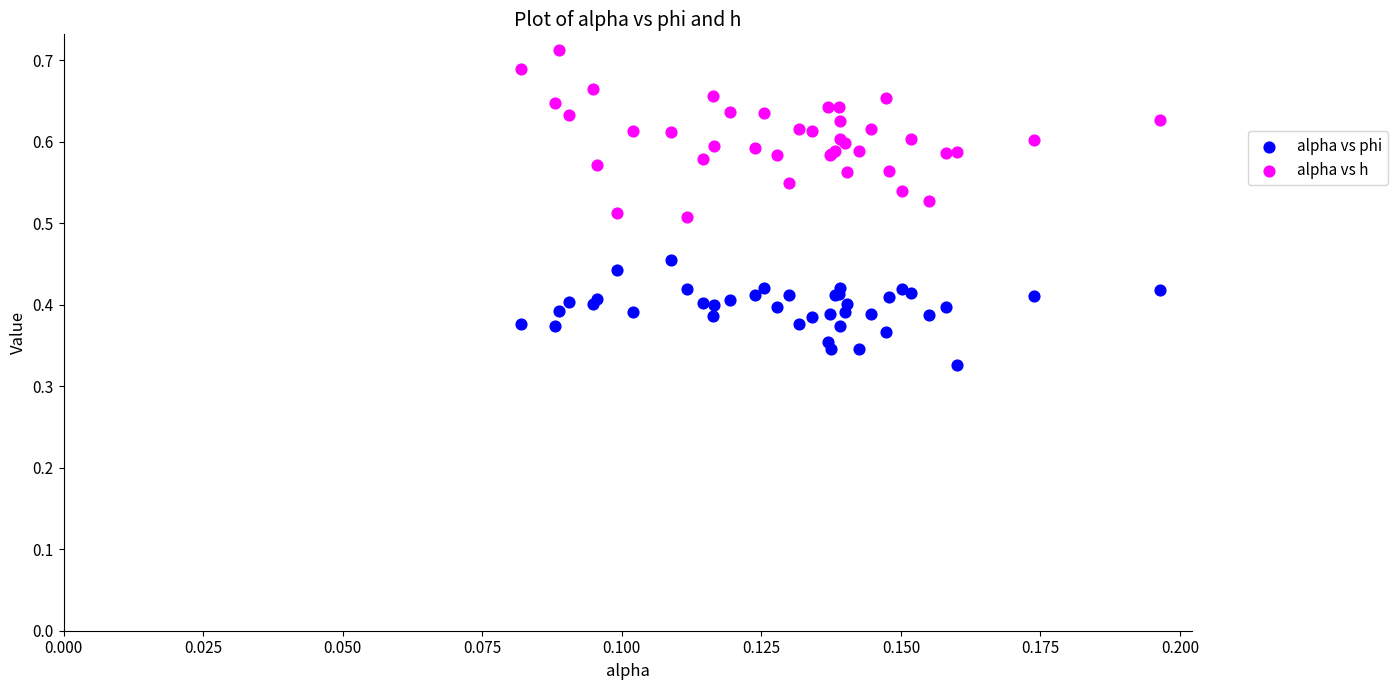

Which series reaches the maximum Y coordinate?

alpha vs h